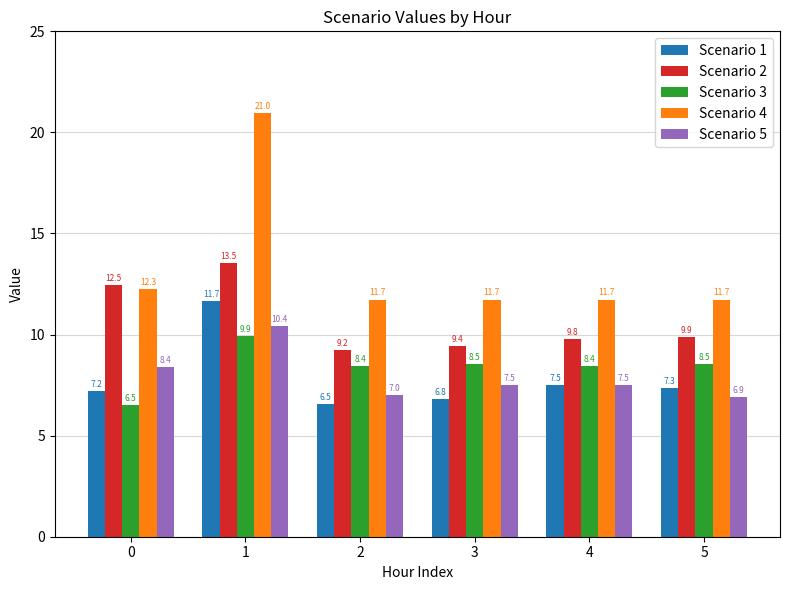

The value of Scenario 2 at 5 is 15.1. True or false?

False